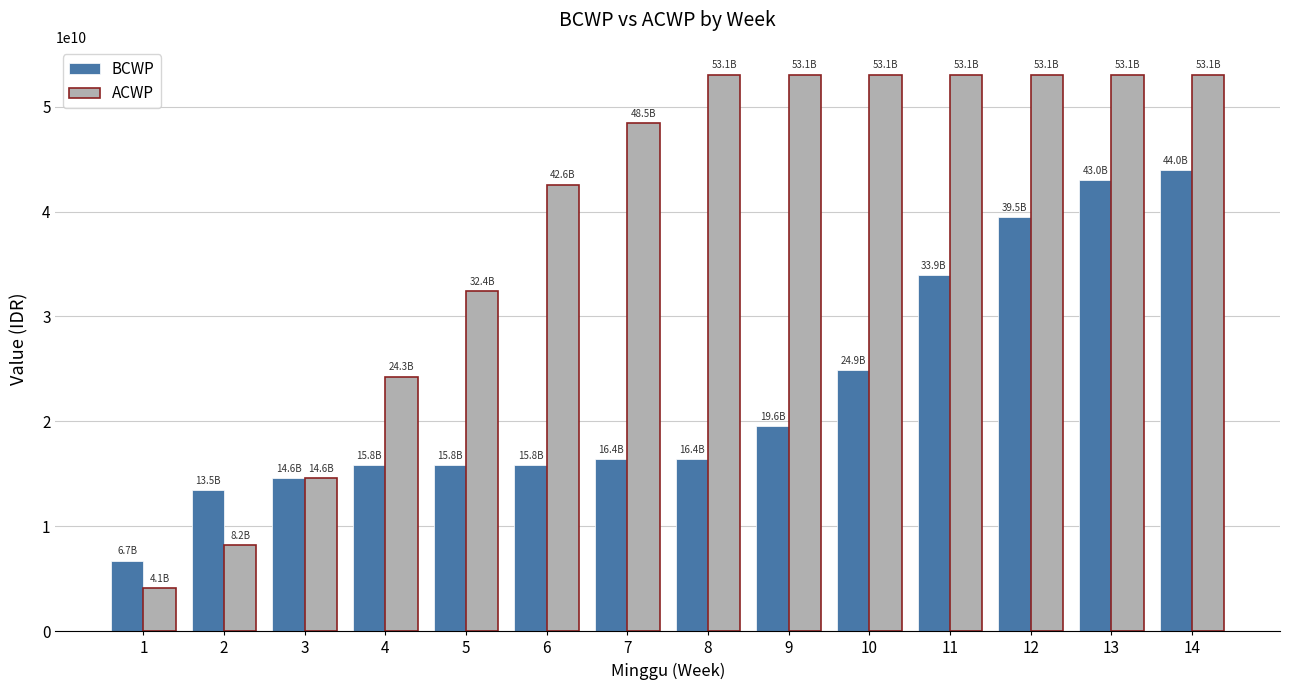

True or false: BCWP has a value of 15806032288.5 at 6.

True